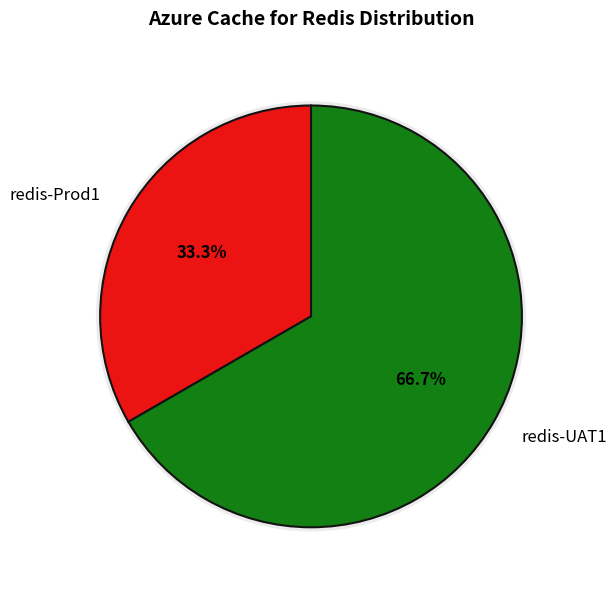

Rank the categories by value from lowest to highest.

redis-Prod1, redis-UAT1